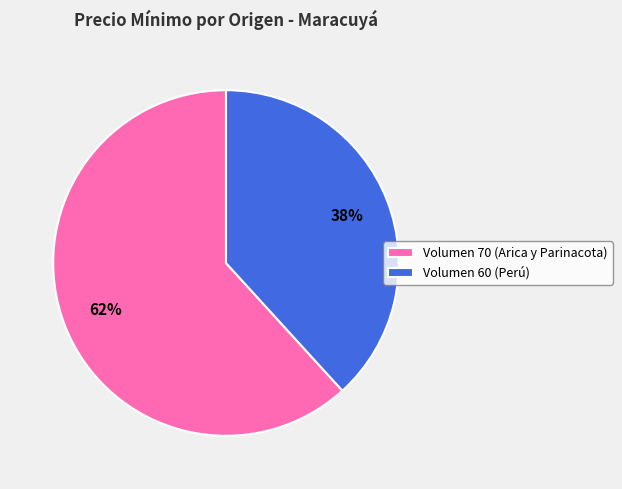

Count the number of slices in the pie.

2